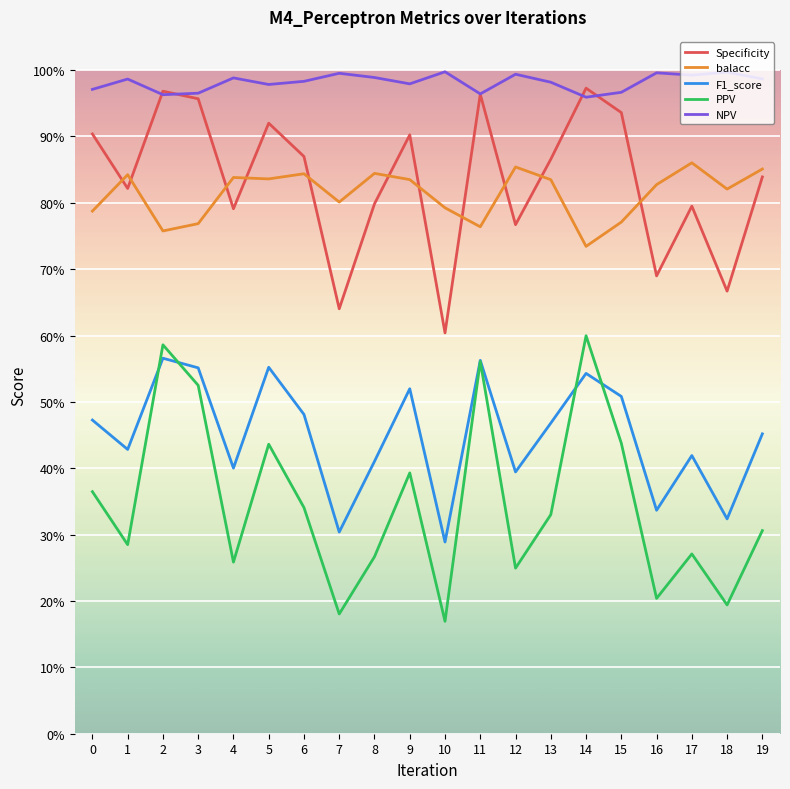

Does the chart display data point markers on the line(s)?

No